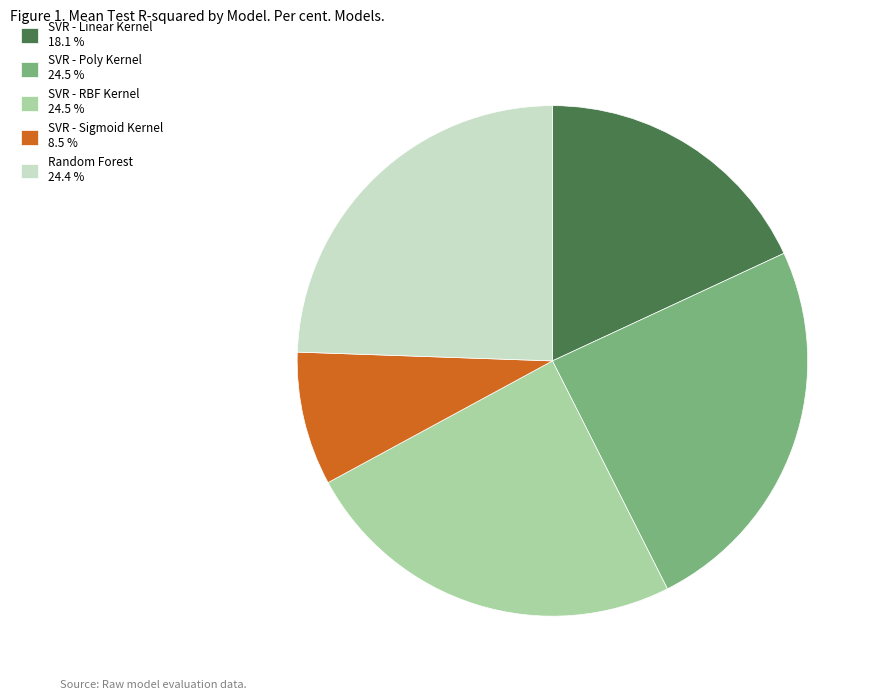

Between SVR - Linear Kernel 18.1 % and SVR - Sigmoid Kernel 8.5 %, which is larger?

SVR - Linear Kernel 18.1 %